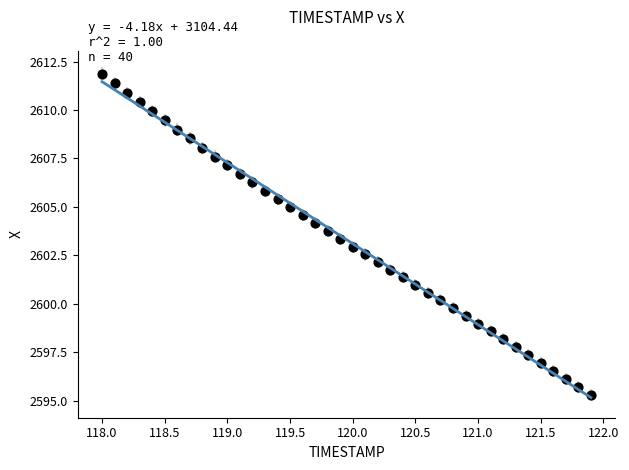

What is the range of Y values (max minus min)?

16.6